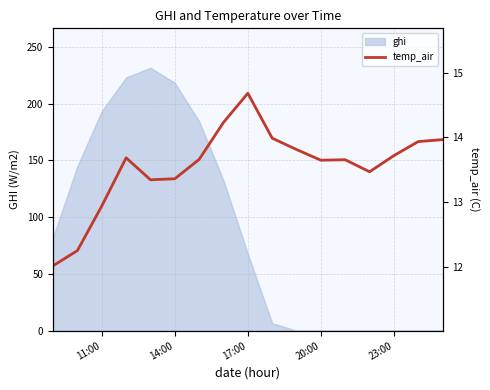

The ghi series shows -115.2 at 23:00. True or false?

False